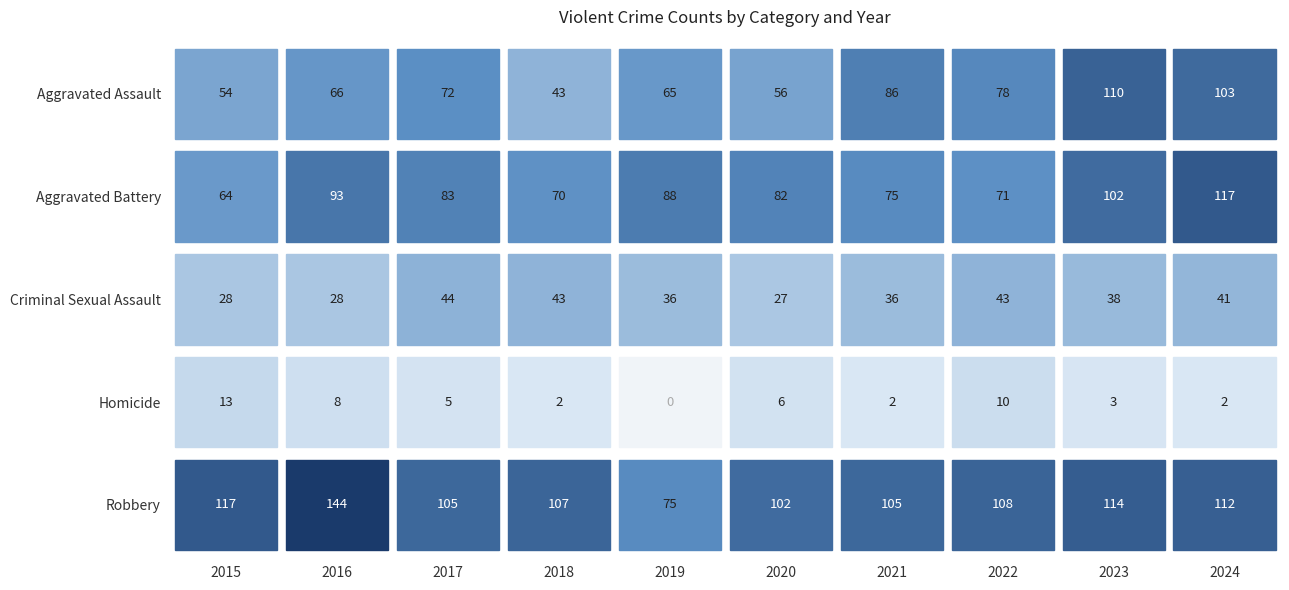

How many distinct data groups are displayed?

5